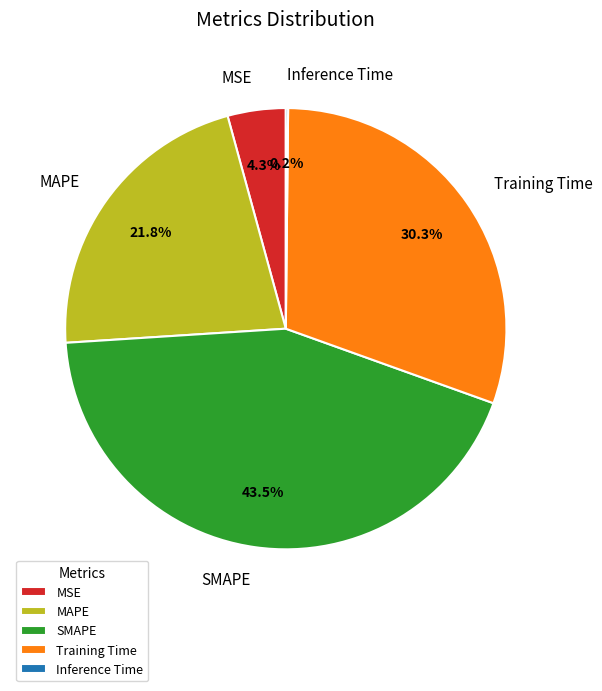

To the nearest percent, what percentage of the pie is MSE?

4%